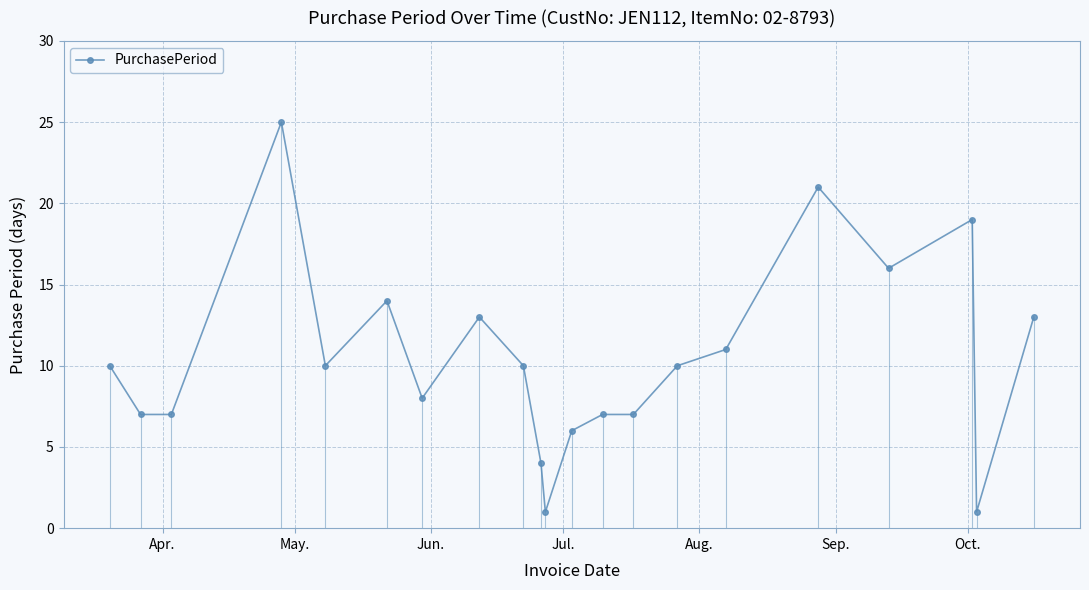

True or false: PurchasePeriod has more than 1 interior local peaks.

True